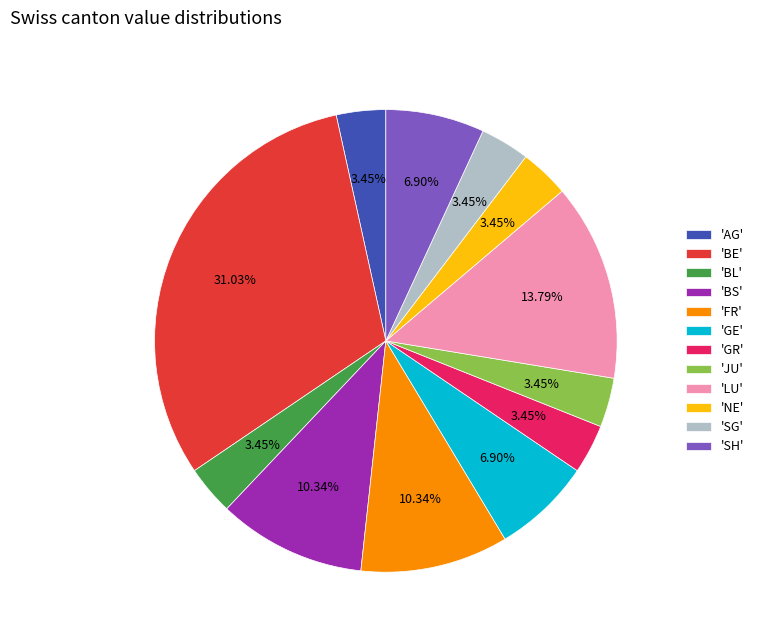

Does any single category account for the majority?

No